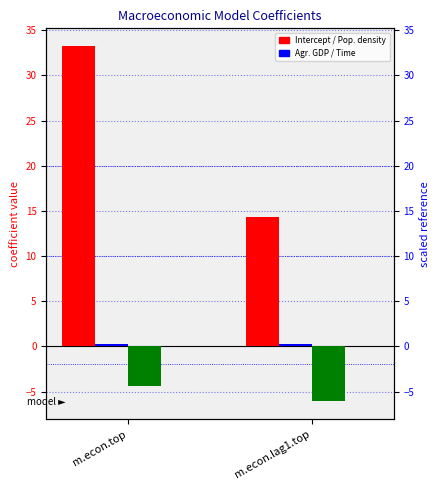

Count the number of categories in the chart.

2